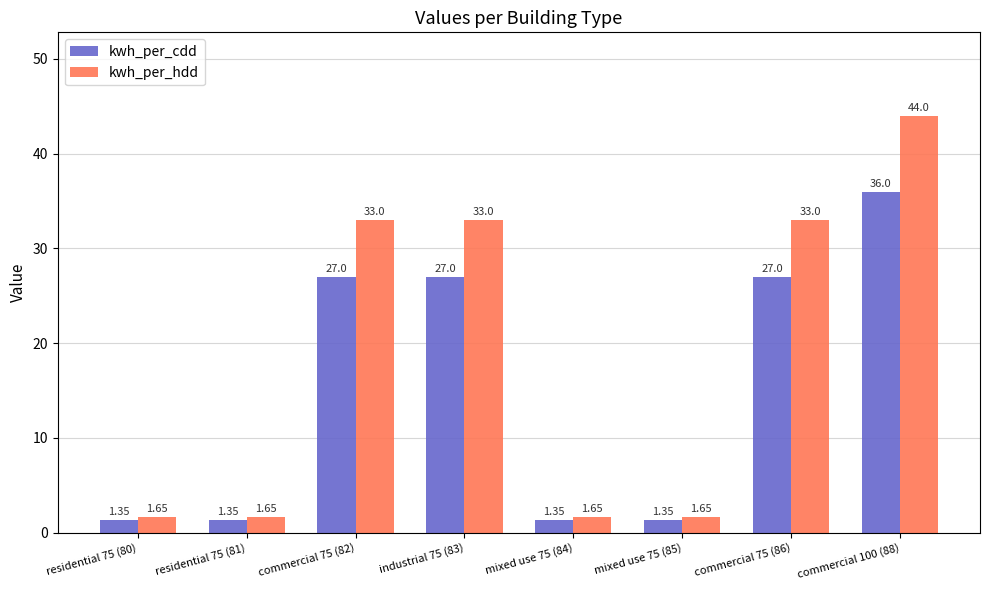

Rank the series by their average value, from lowest to highest.

kwh_per_cdd, kwh_per_hdd